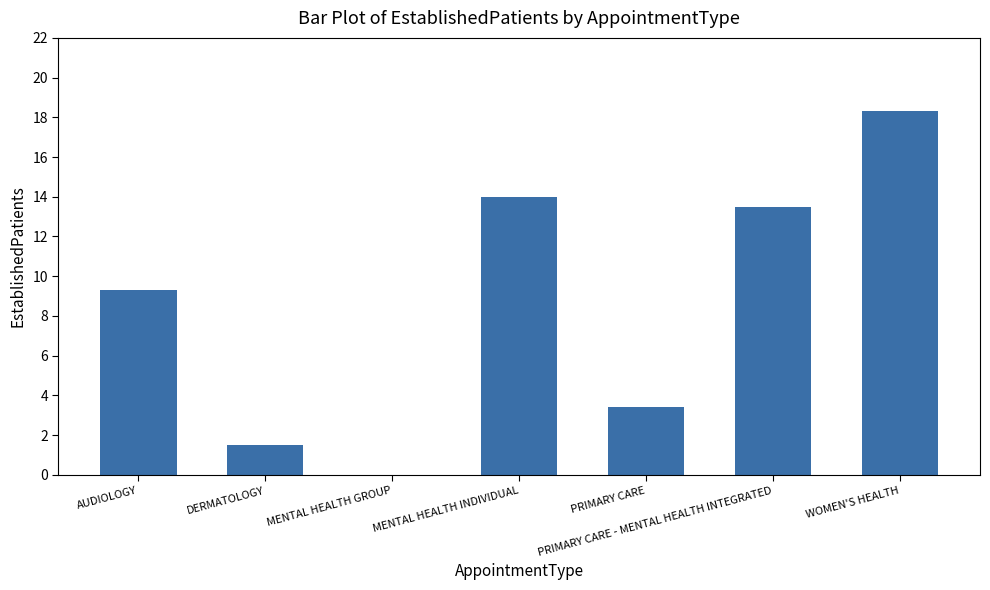

What is the greatest value displayed?

18.3